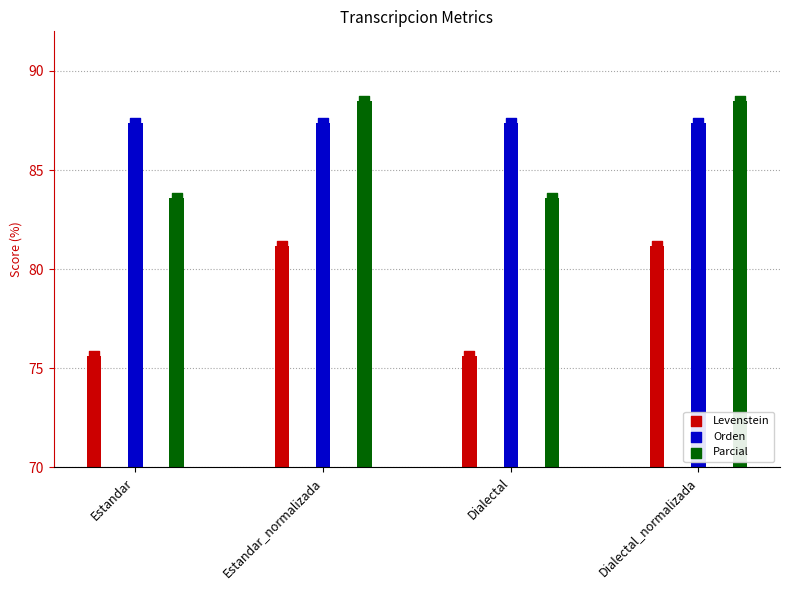

Is the value of Levenstein at Estandar greater than the value of Orden at Estandar_normalizada?

No